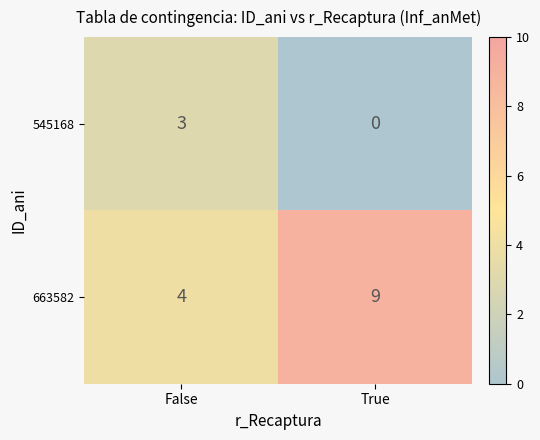

Reading left to right, transcribe all the data shown in this chart.

545168: 3	0
663582: 4	9